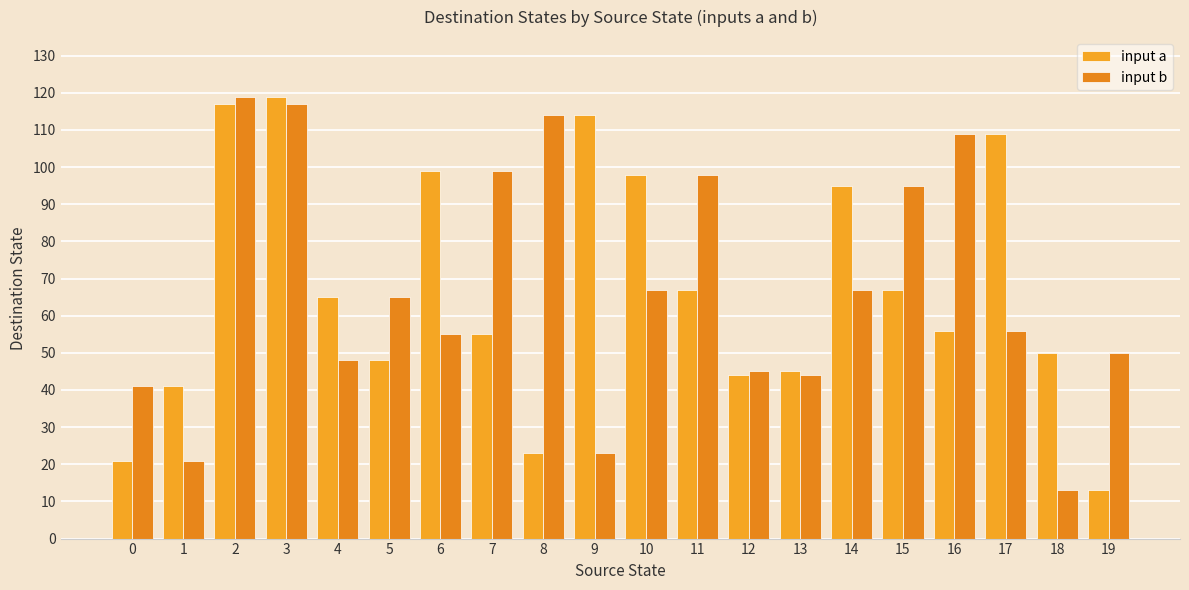

Which category has the lowest value in the input a series?

19